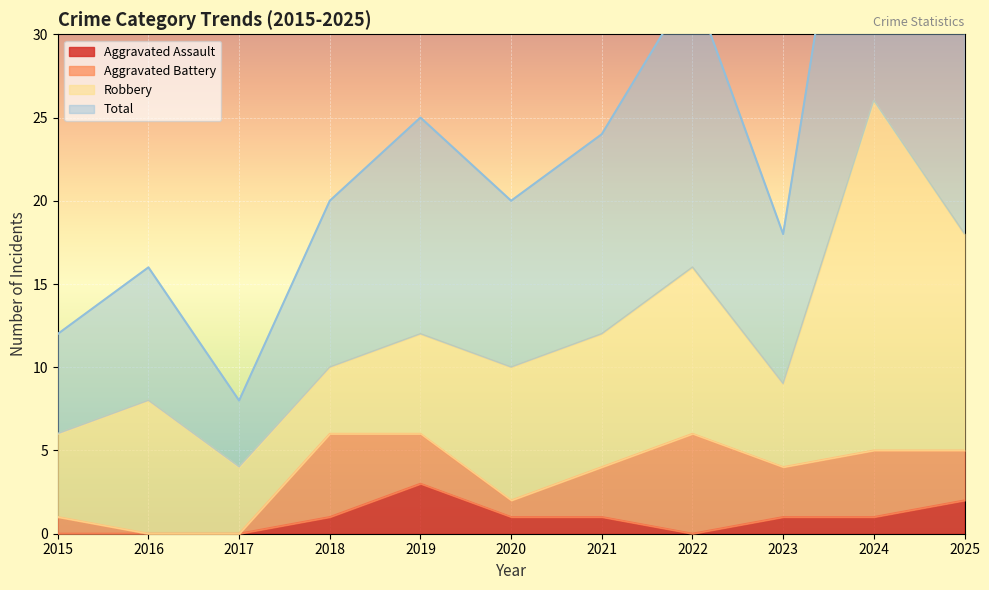

The Aggravated Assault series shows 2 at 2021. True or false?

False